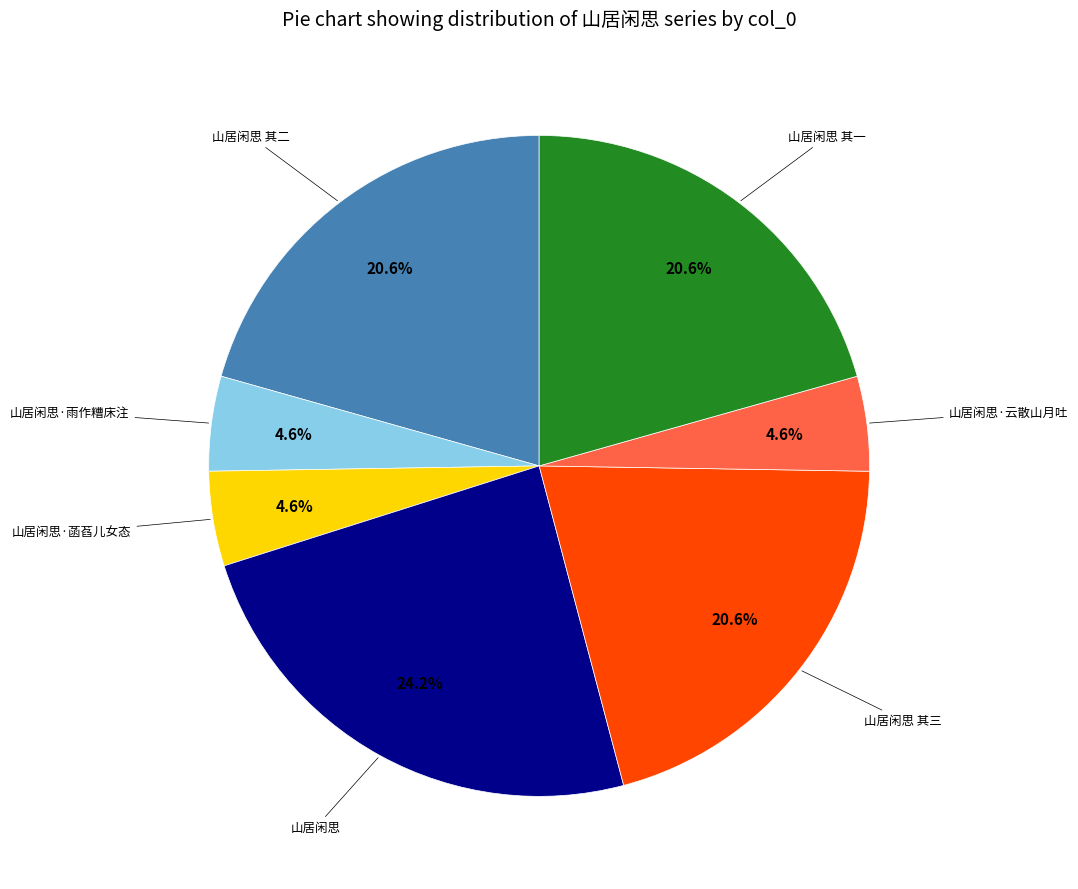

To the nearest percent, what is the difference between the largest and smallest slice percentages?

20%